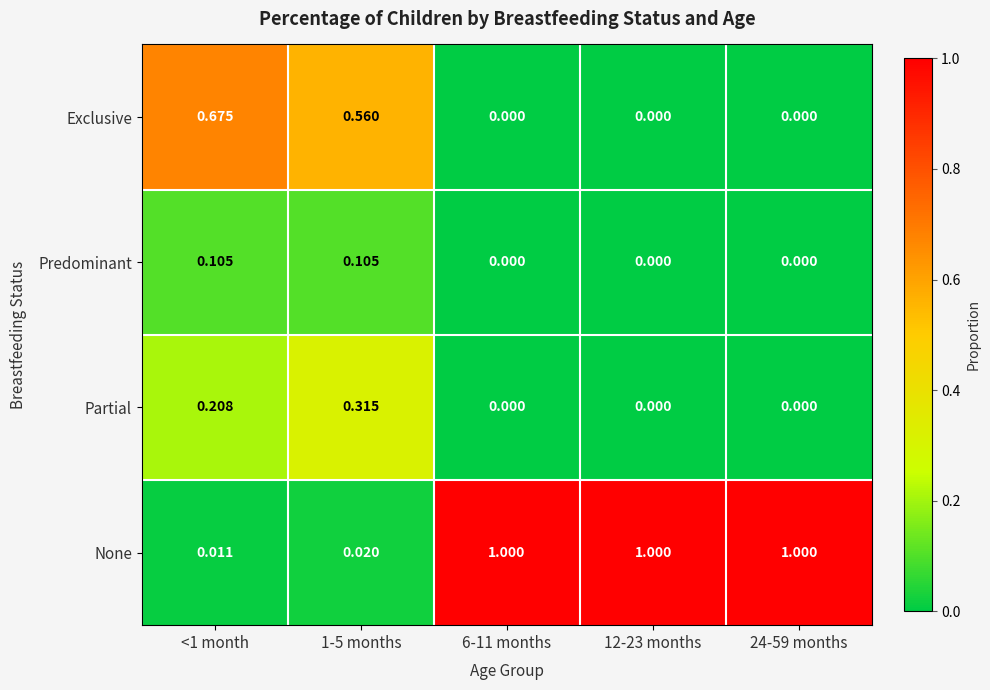

Which series has the largest total across all categories?

None